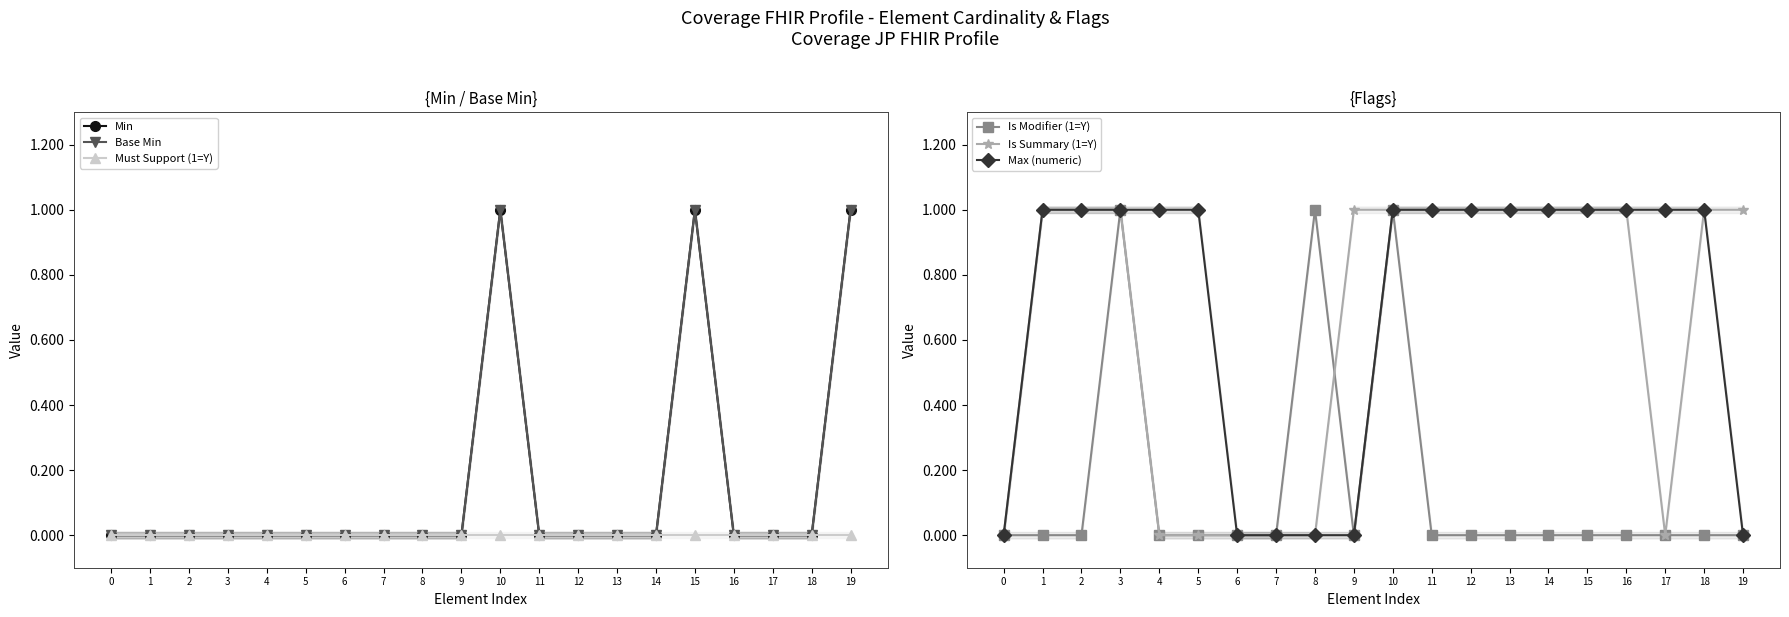

True or false: Must Support (1=Y) has more than 1 interior local peaks.

False